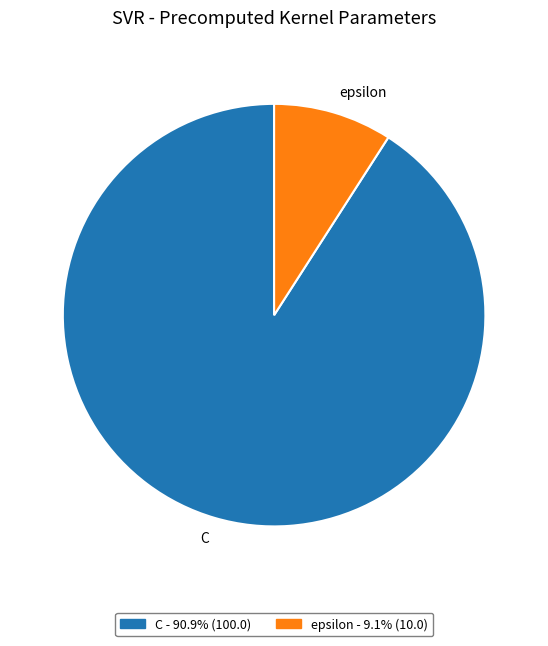

Is C the majority of the pie?

Yes